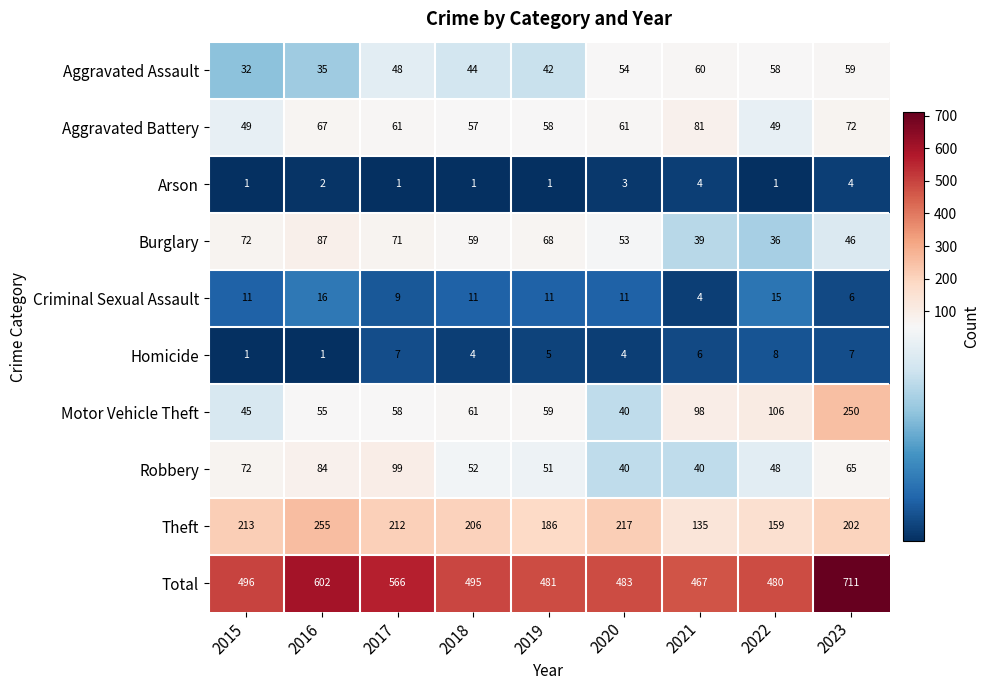

How many distinct data groups are displayed?

10